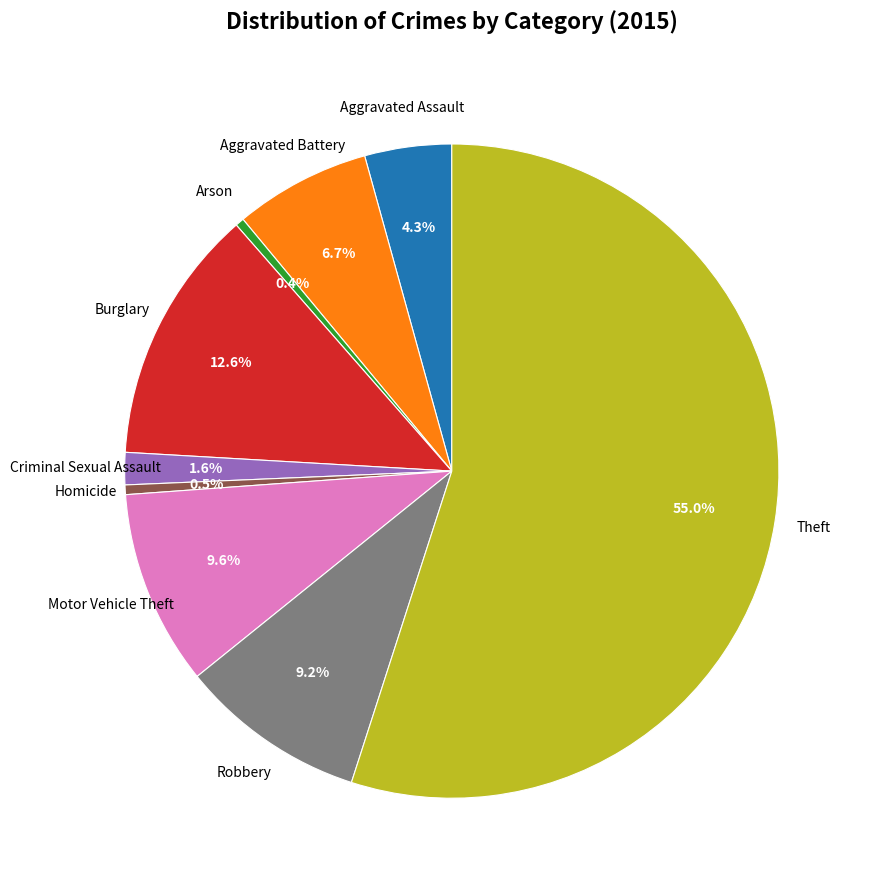

Is Theft the majority of the pie?

Yes